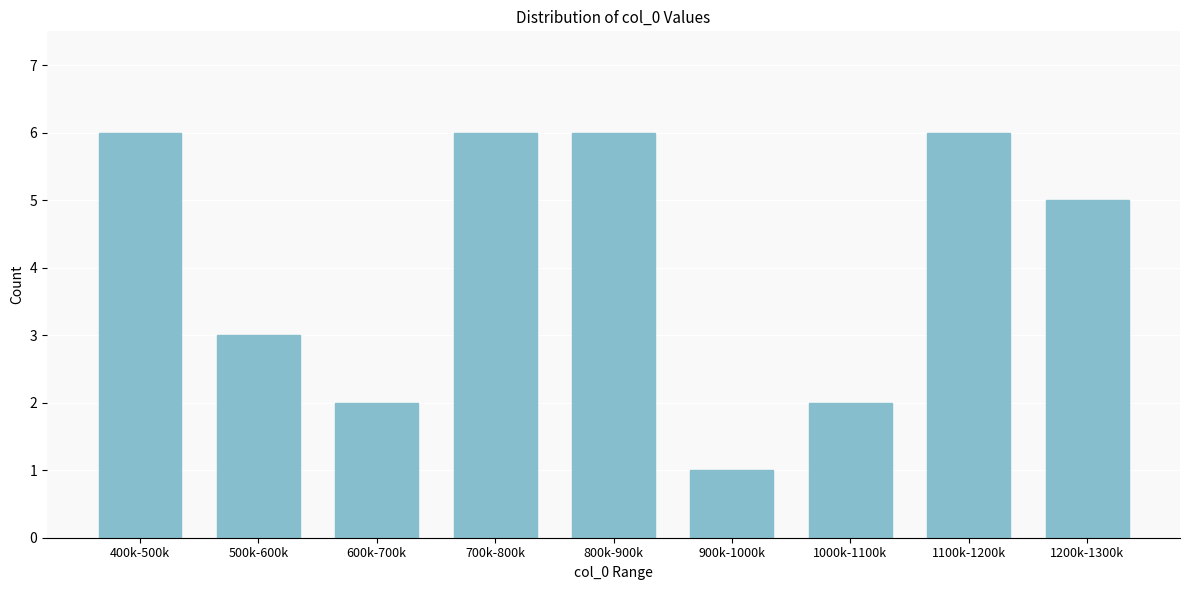

Reading left to right, transcribe all the data shown in this chart.

400k-500k=6	500k-600k=3	600k-700k=2	700k-800k=6	800k-900k=6	900k-1000k=1	1000k-1100k=2	1100k-1200k=6	1200k-1300k=5